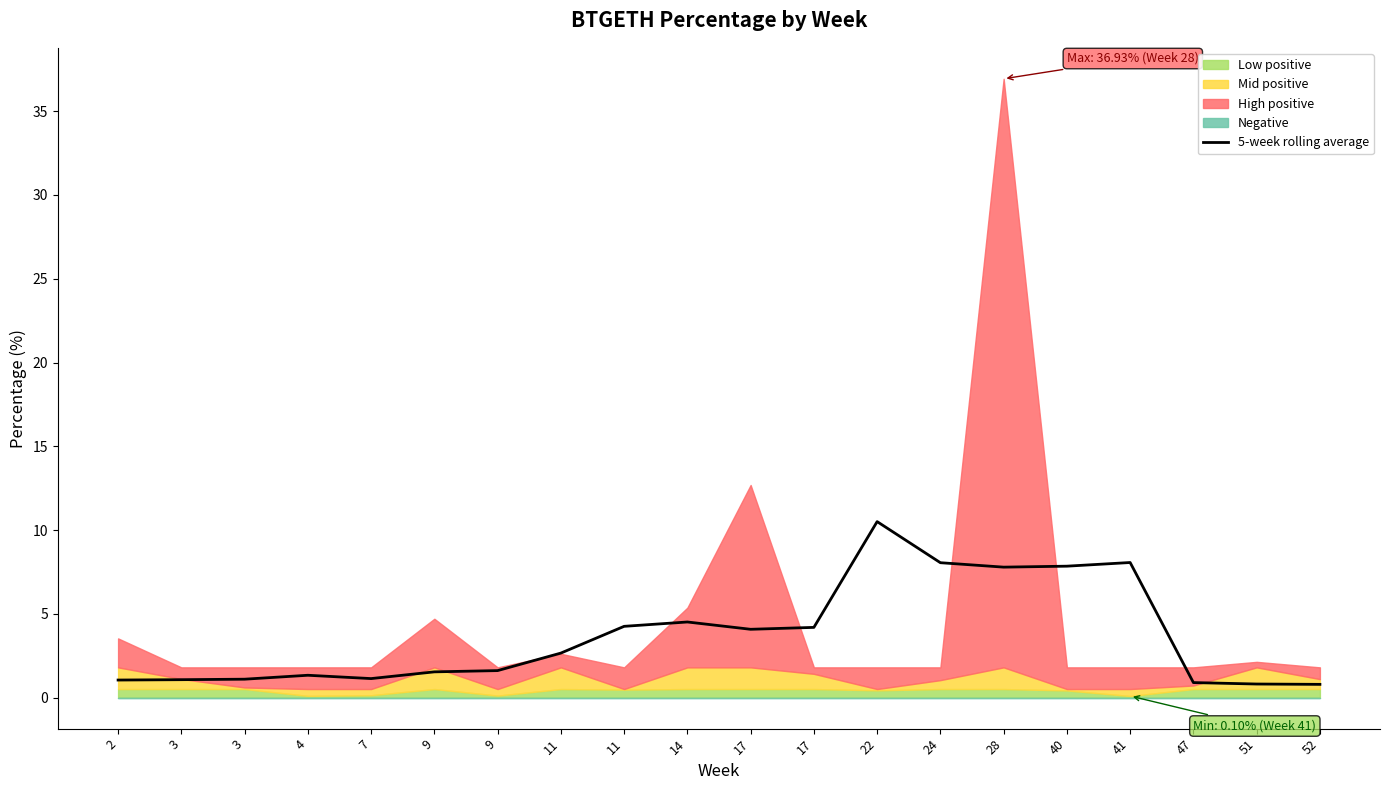

Reading left to right, what are all the values shown in this chart?

1.1	1.1	1.1	1.3	1.1	1.5	1.6	2.7	4.3	4.5	4.1	4.2	10.5	8.1	7.8	7.8	8.1	0.9	0.8	0.8